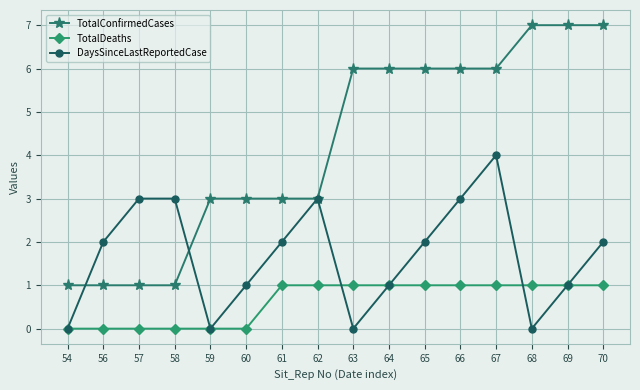

What is the highest value of the TotalConfirmedCases series?

7